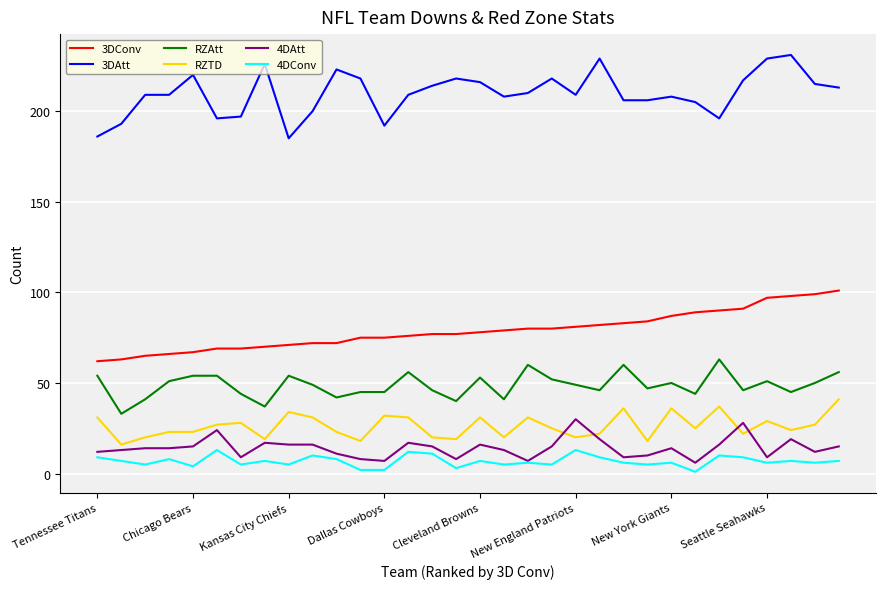

True or false: 4DAtt and 3DConv cross at least once.

False